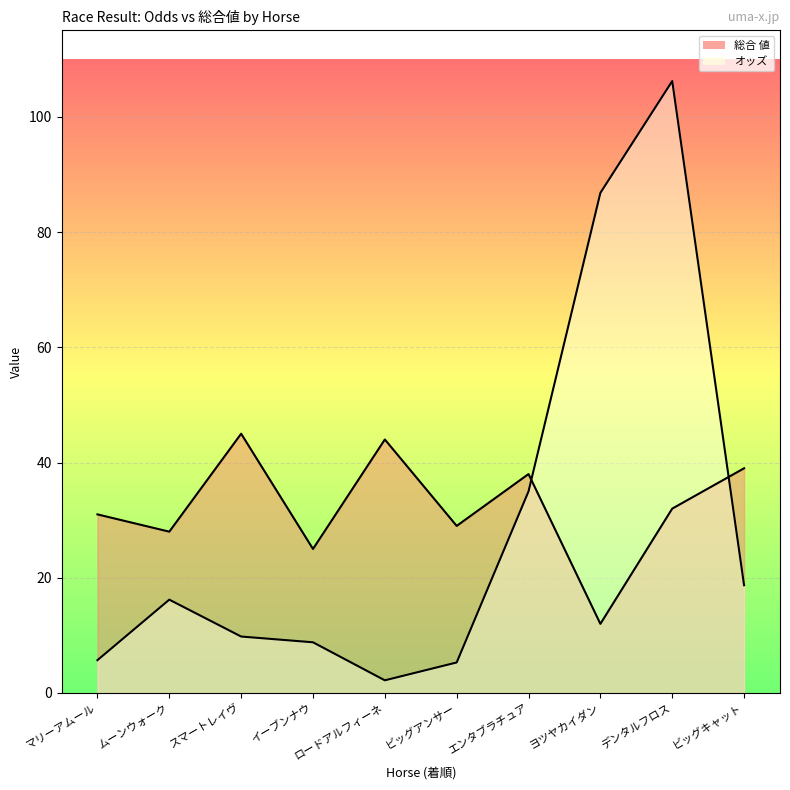

What is the total value across all series at ロードアルフィーネ?

46.2